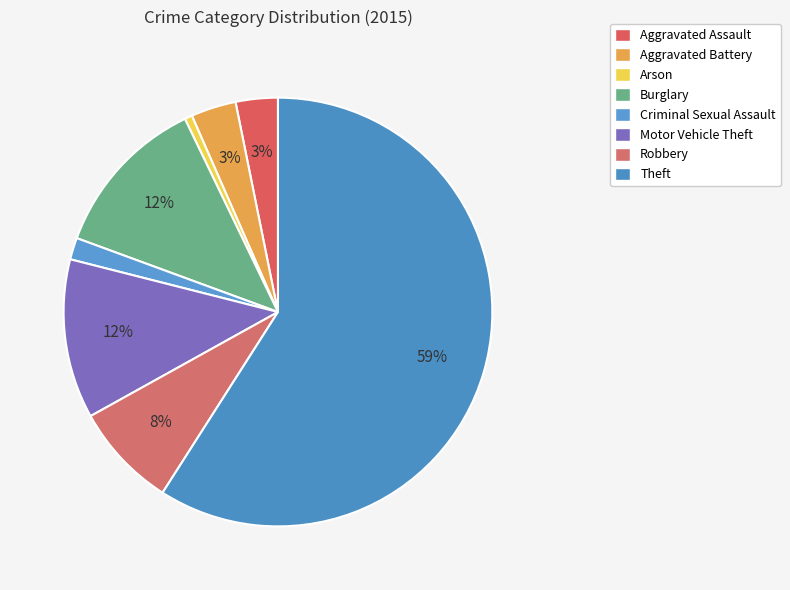

To the nearest percent, what portion does Theft represent?

59%